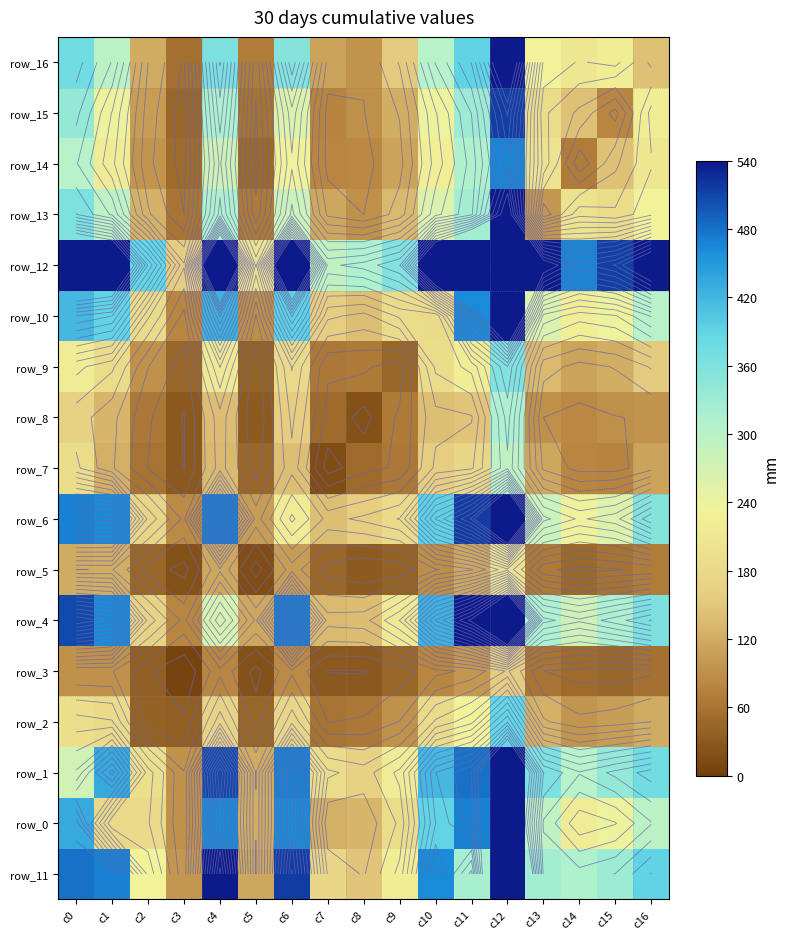

How many categories are shown in the chart?

17